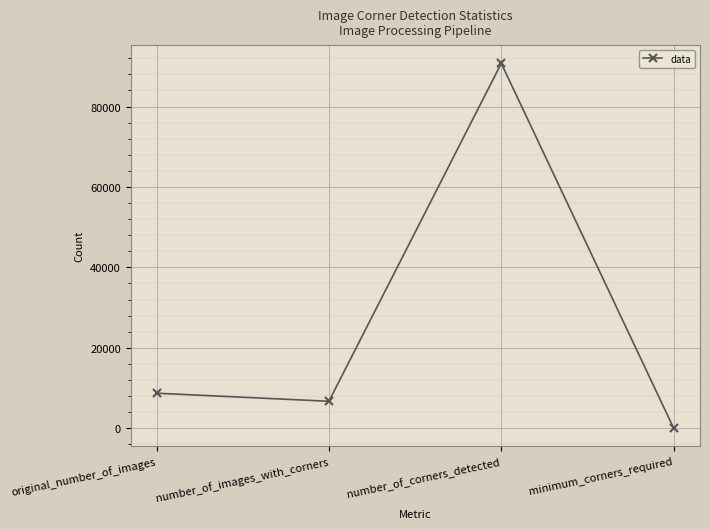

Which category has the highest value across all series?

number_of_corners_detected